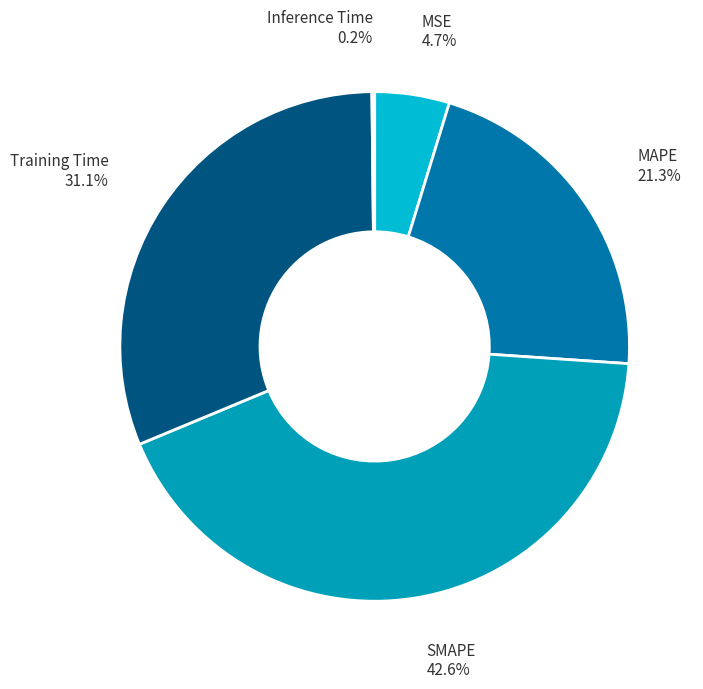

Is there any slice that represents more than half of the pie?

No